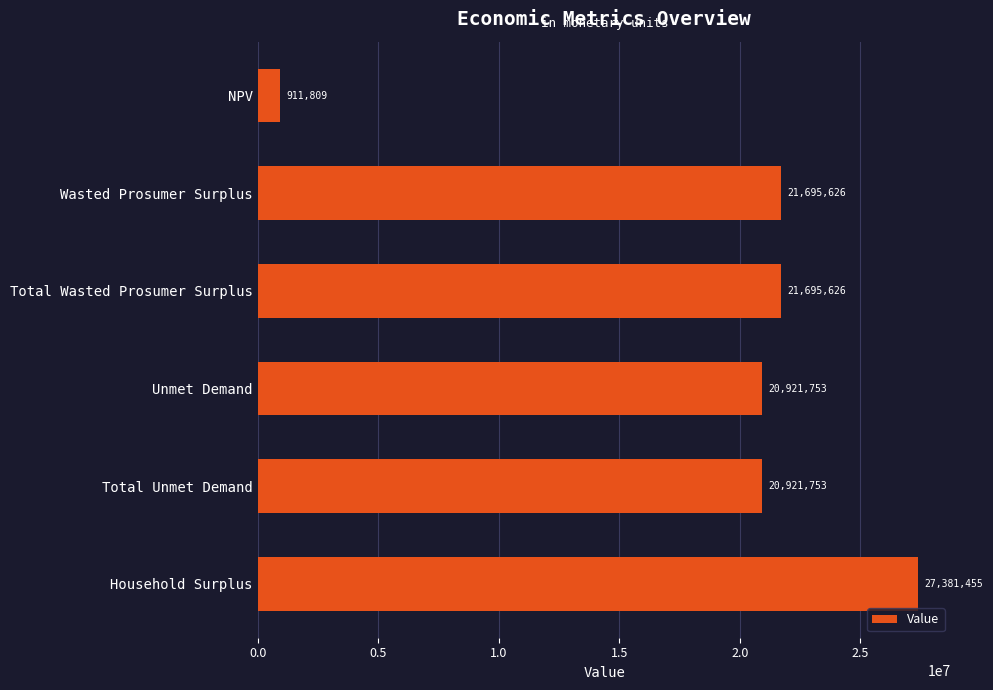

Read the value at Total Unmet Demand.

20921753.2